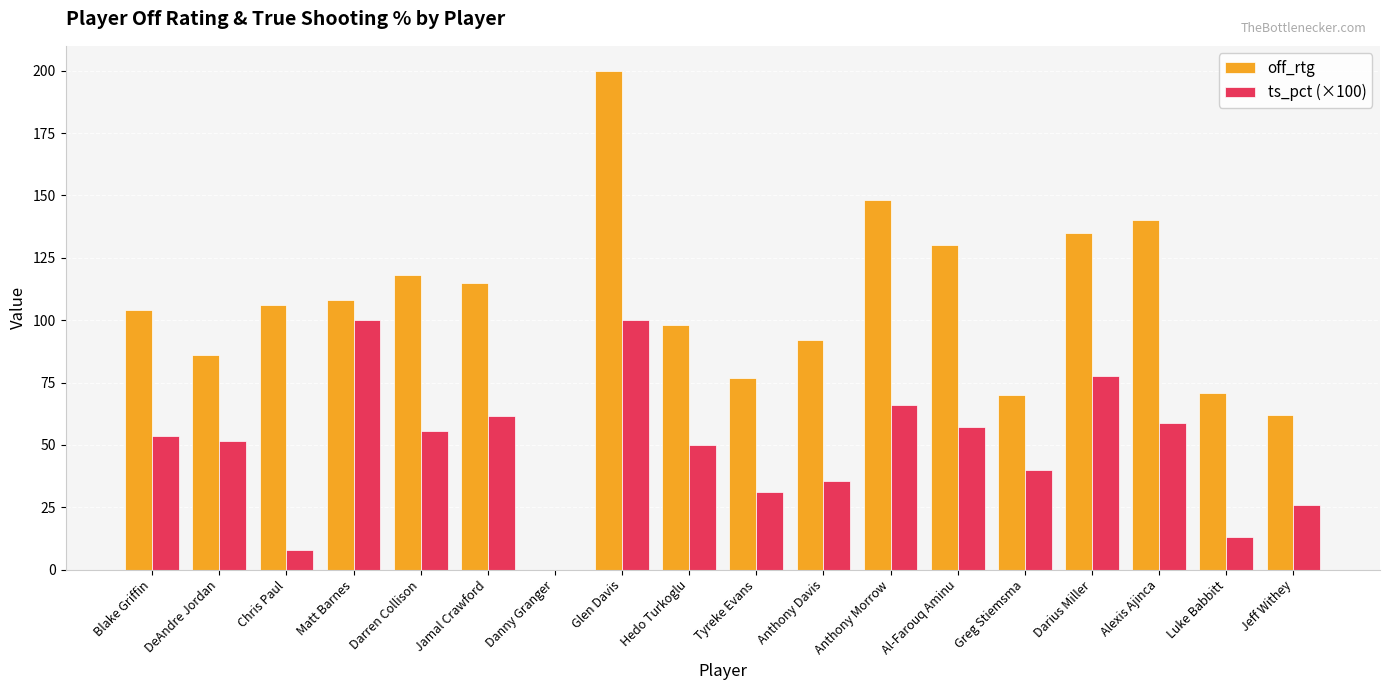

What is the total value across all series at Matt Barnes?

208.0